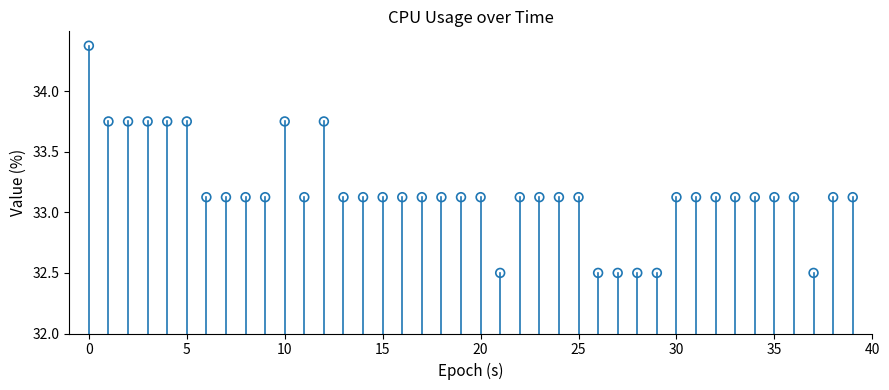

What is the range of Y values (max minus min)?

1.9